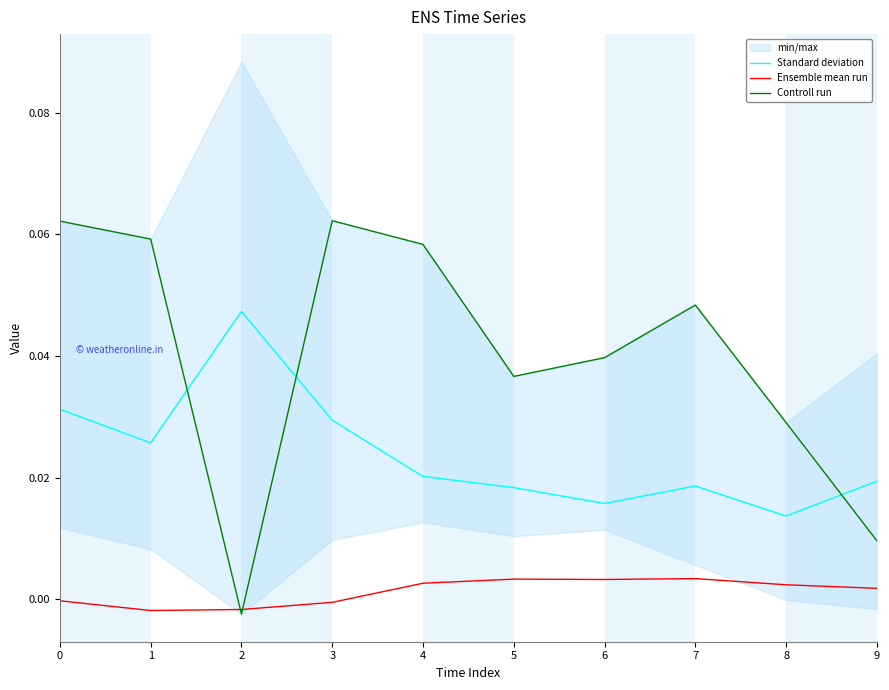

At 1, list the series in order from smallest to largest.

Ensemble mean run, Standard deviation, Controll run